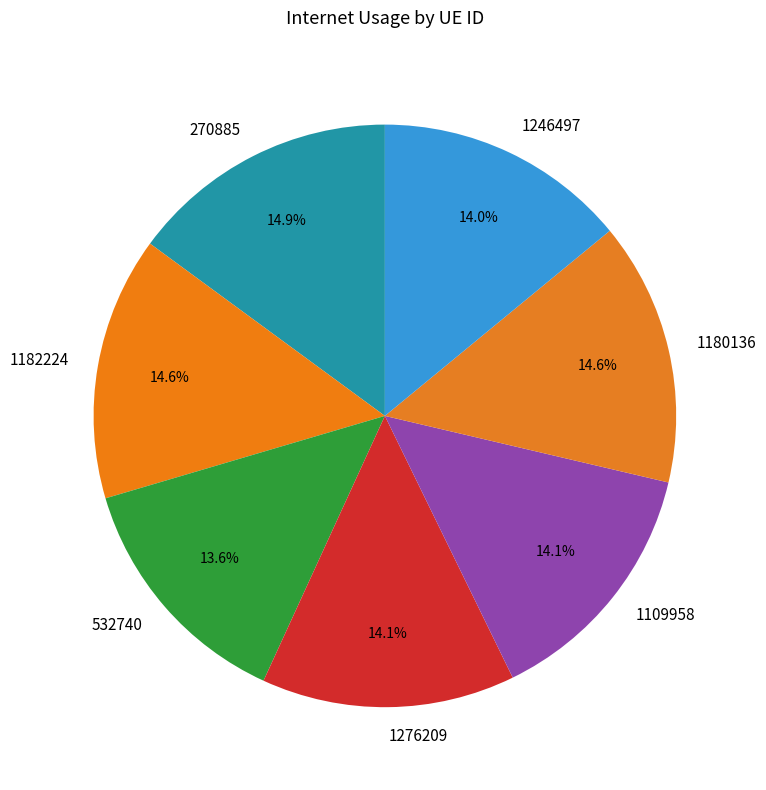

The 1246497 slice represents 14% of the pie. True or false?

True